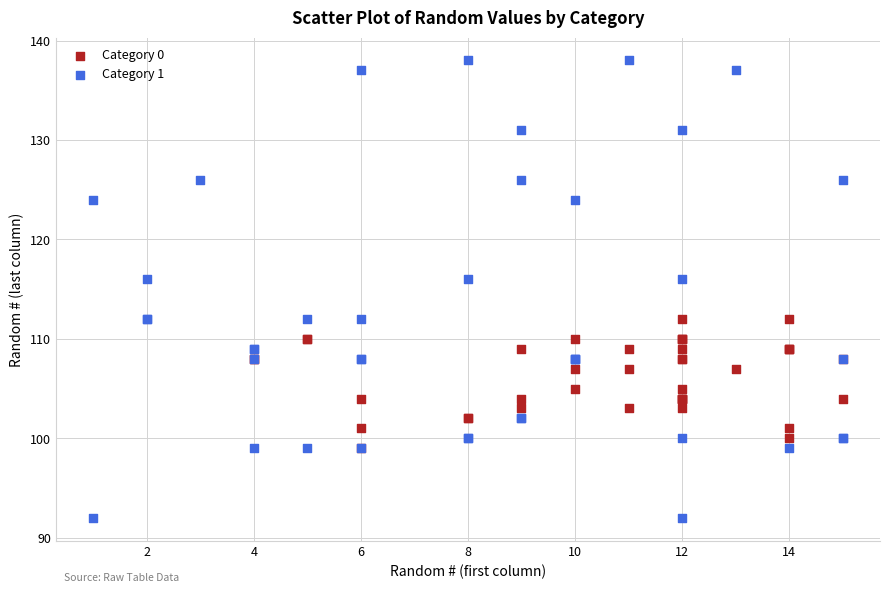

Which series has the widest spread of Y values?

Category 1